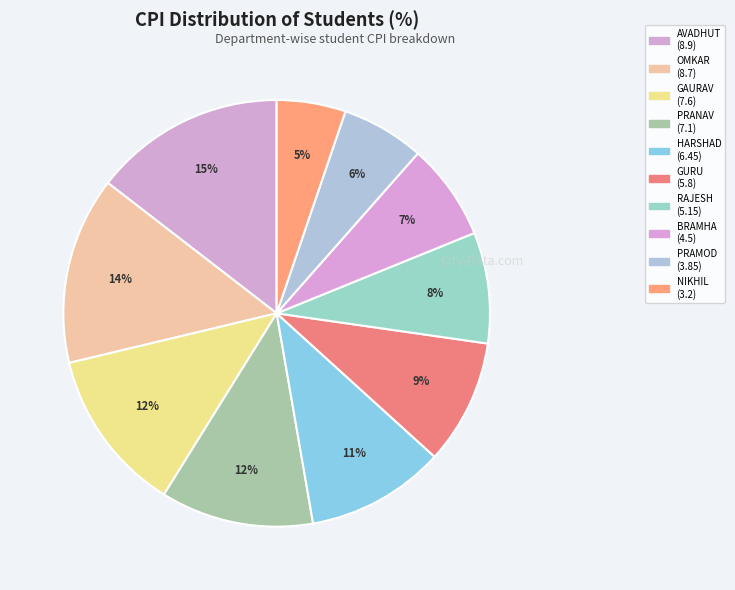

Rank the categories by value from lowest to highest.

NIKHIL, PRAMOD, BRAMHA, RAJESH, GURU, HARSHAD, PRANAV, GAURAV, OMKAR KAMGONDE, AVADHUT